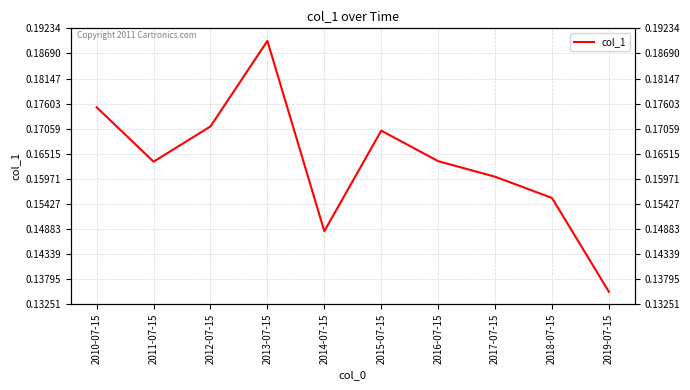

At which label is the value closest to 0?

2019-07-15